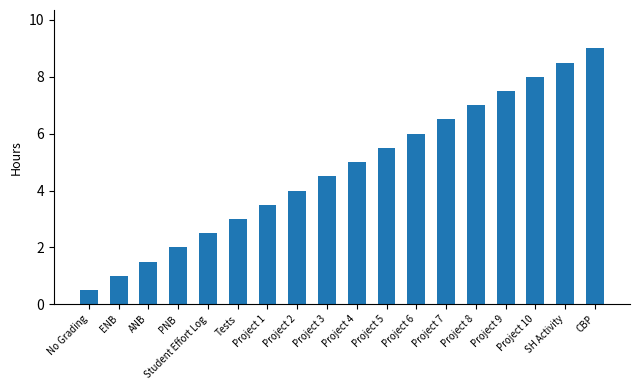

What is the difference between the values at Project 8 and Project 7?

0.5